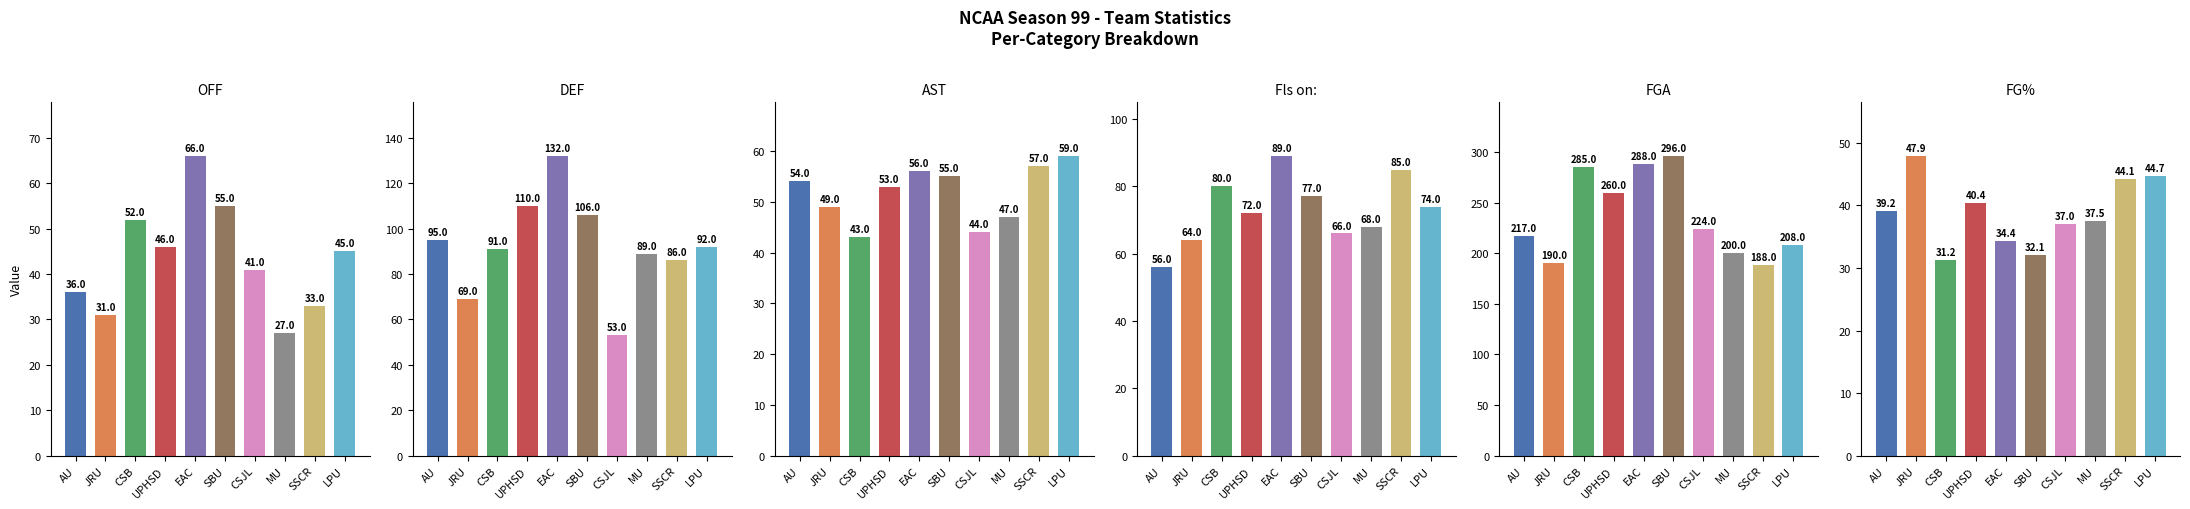

Reading right to left, list all the values displayed in this chart.

OFF: 45.0	33.0	27.0	41.0	55.0	66.0	46.0	52.0	31.0	36.0
DEF: 92.0	86.0	89.0	53.0	106.0	132.0	110.0	91.0	69.0	95.0
AST: 59.0	57.0	47.0	44.0	55.0	56.0	53.0	43.0	49.0	54.0
Fls on:: 74.0	85.0	68.0	66.0	77.0	89.0	72.0	80.0	64.0	56.0
FGA: 208.0	188.0	200.0	224.0	296.0	288.0	260.0	285.0	190.0	217.0
FG%: 44.7	44.1	37.5	37.0	32.1	34.4	40.4	31.2	47.9	39.2